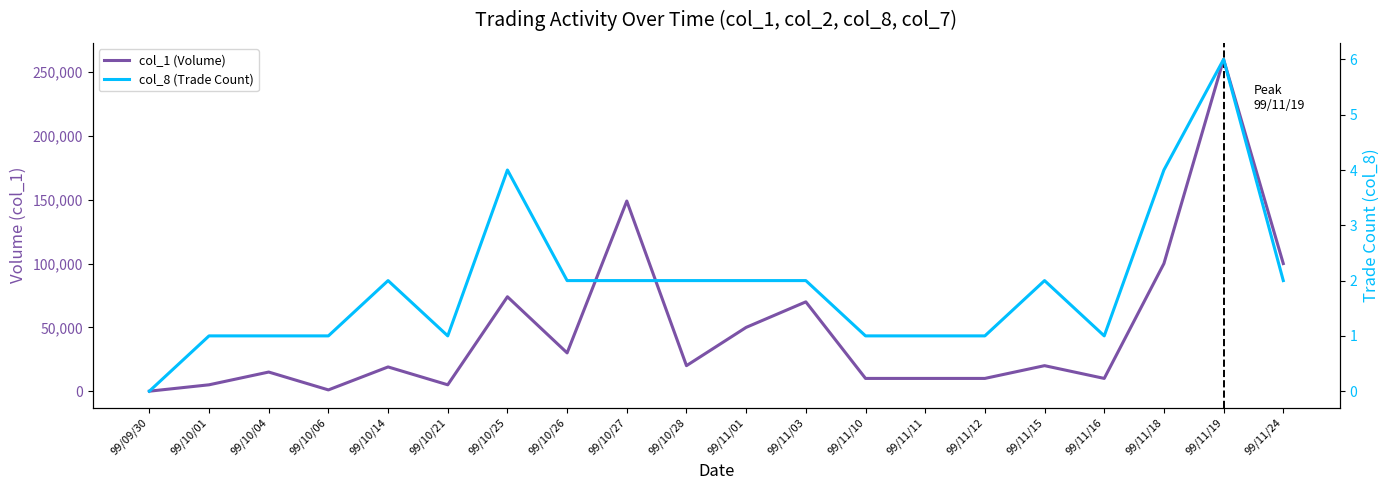

What are all the series names shown in the legend?

col_1 (Volume), col_8 (Trade Count)